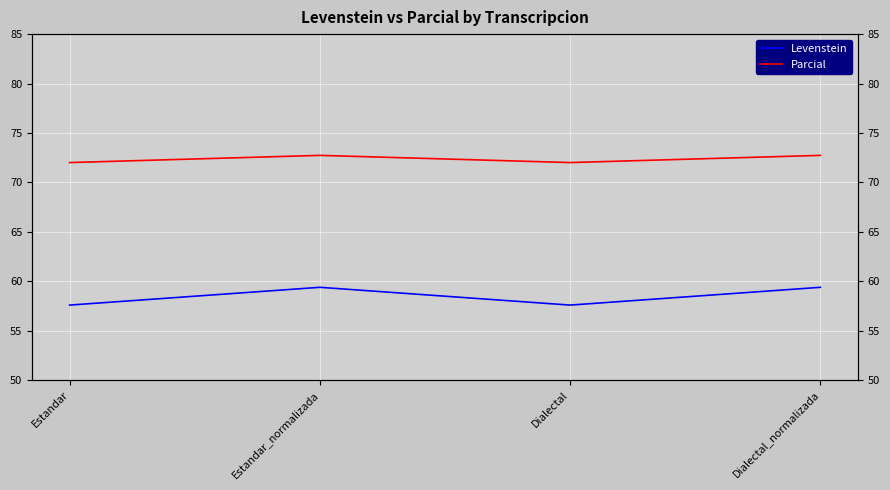

Is it true that Parcial equals 72.0 at Dialectal?

True